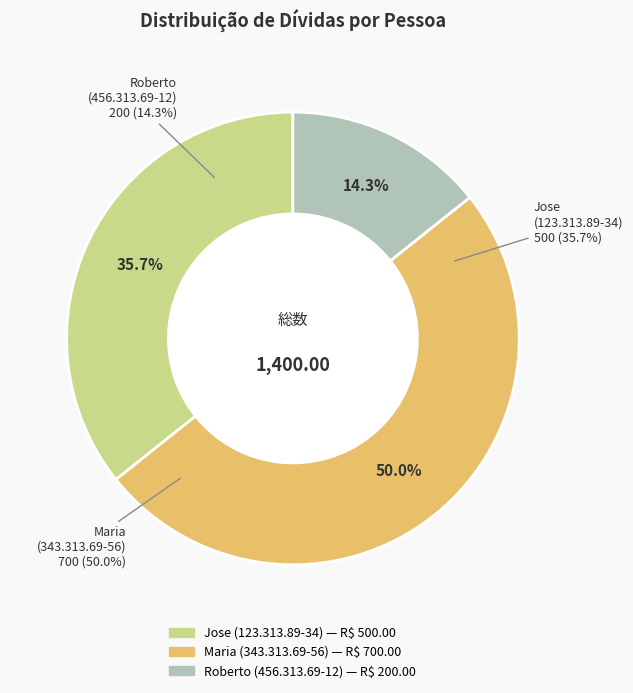

Is it true that Maria
(343.313.69-56) is 50% of the pie?

True